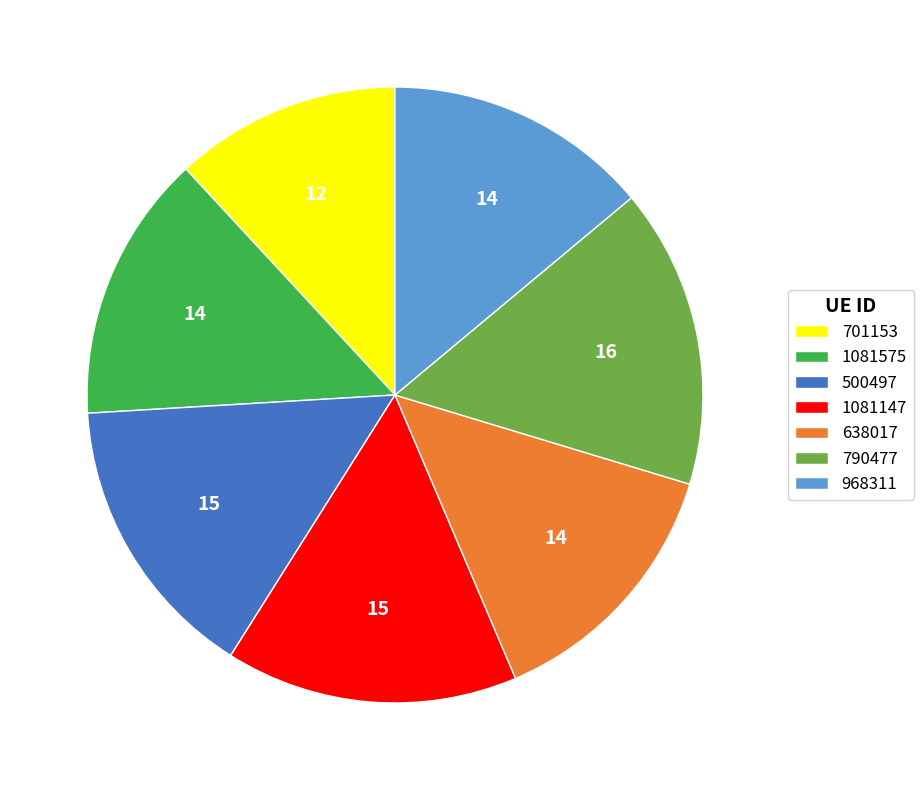

Is there any slice that represents more than half of the pie?

No